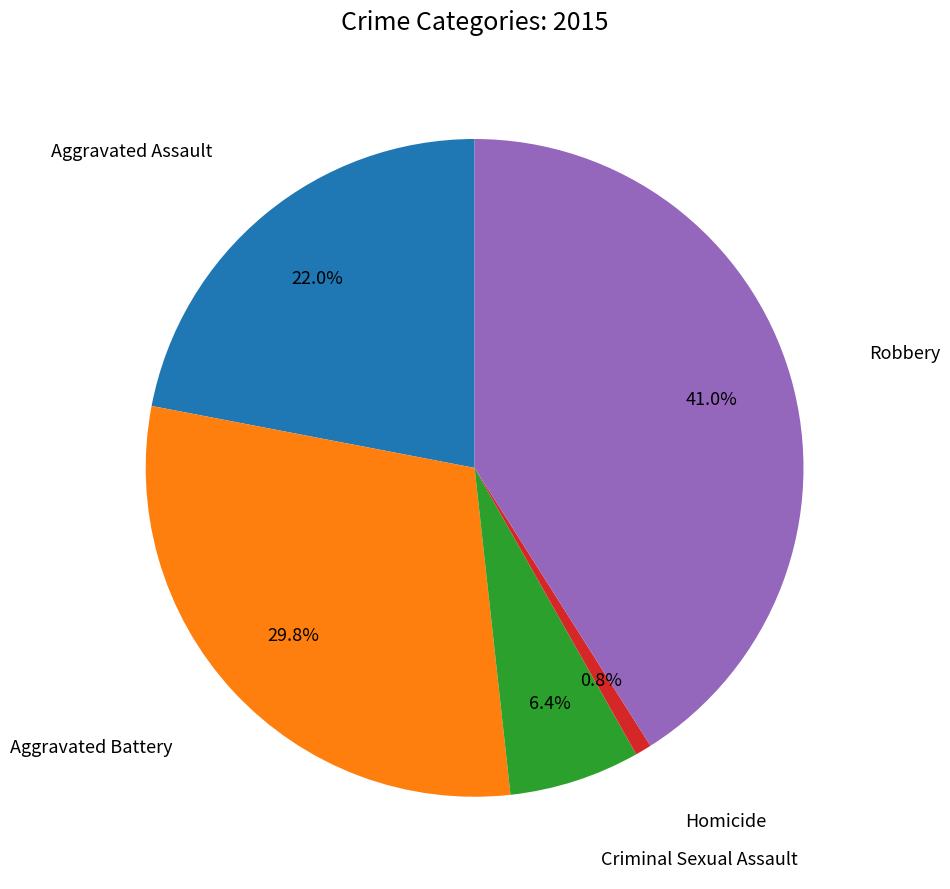

Is there a majority slice in this chart?

No